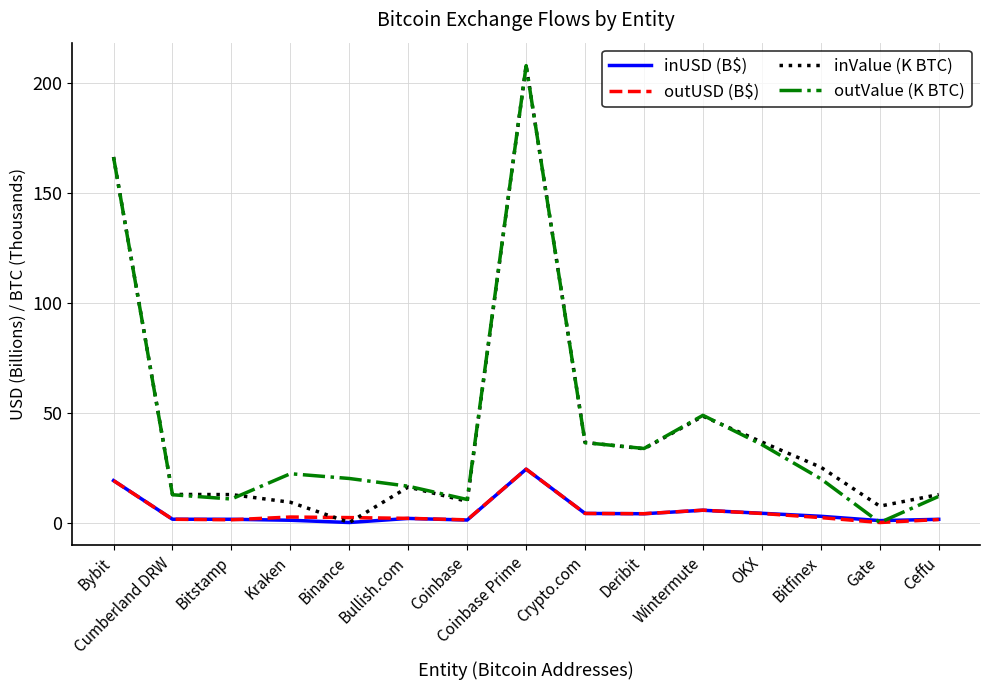

What is the highest value of the inUSD (B$) series?

24.3